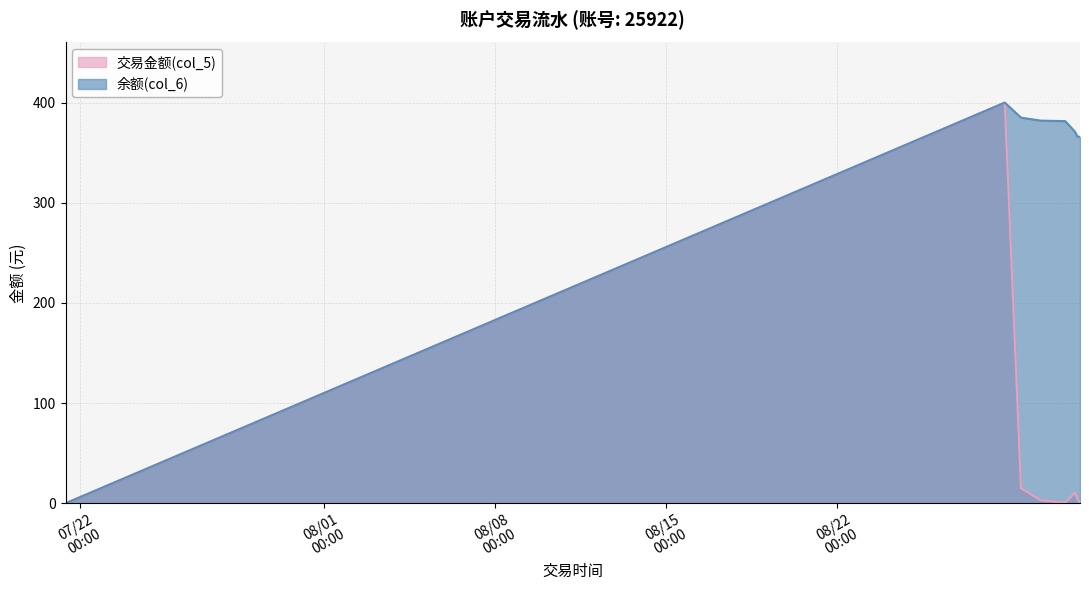

How many data points in 交易金额(col_5) are less than 4?

4